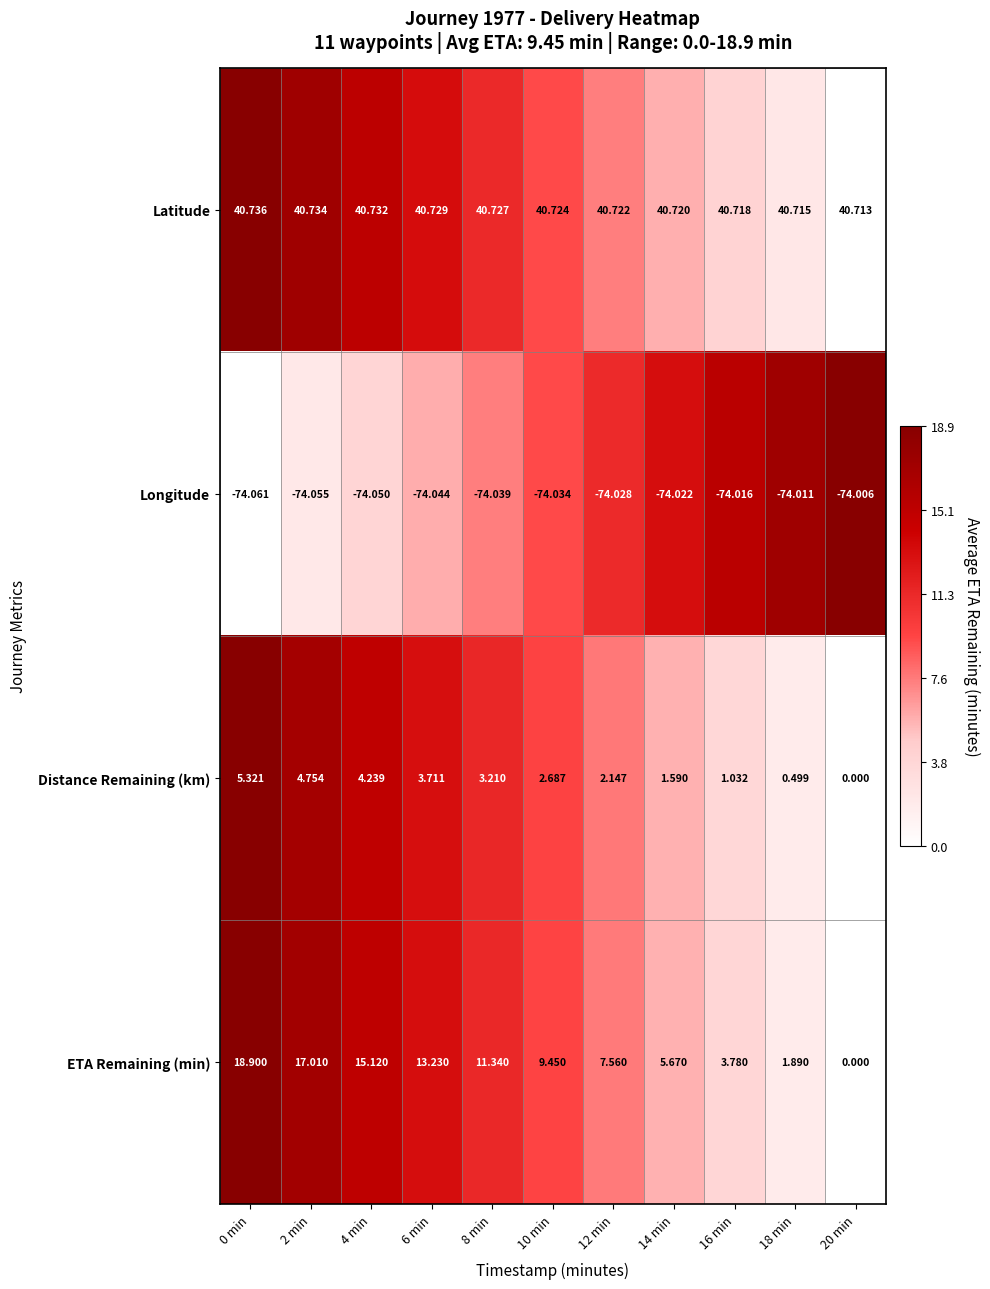

Which series has the largest total across all categories?

Latitude